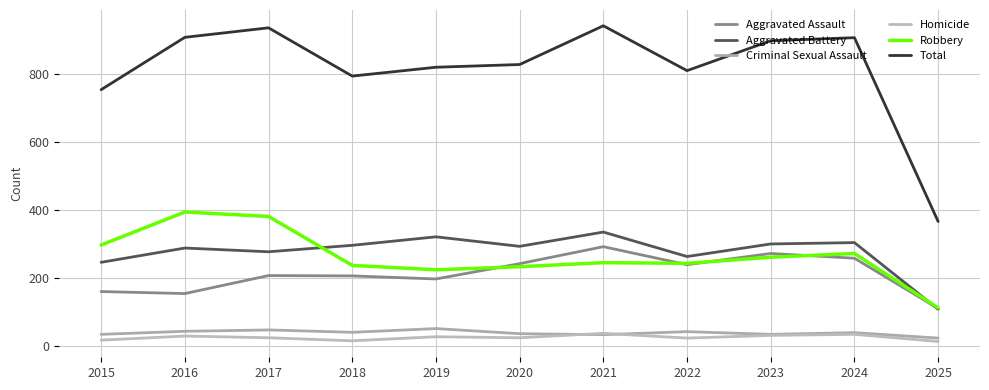

How many lines are shown in the chart?

6